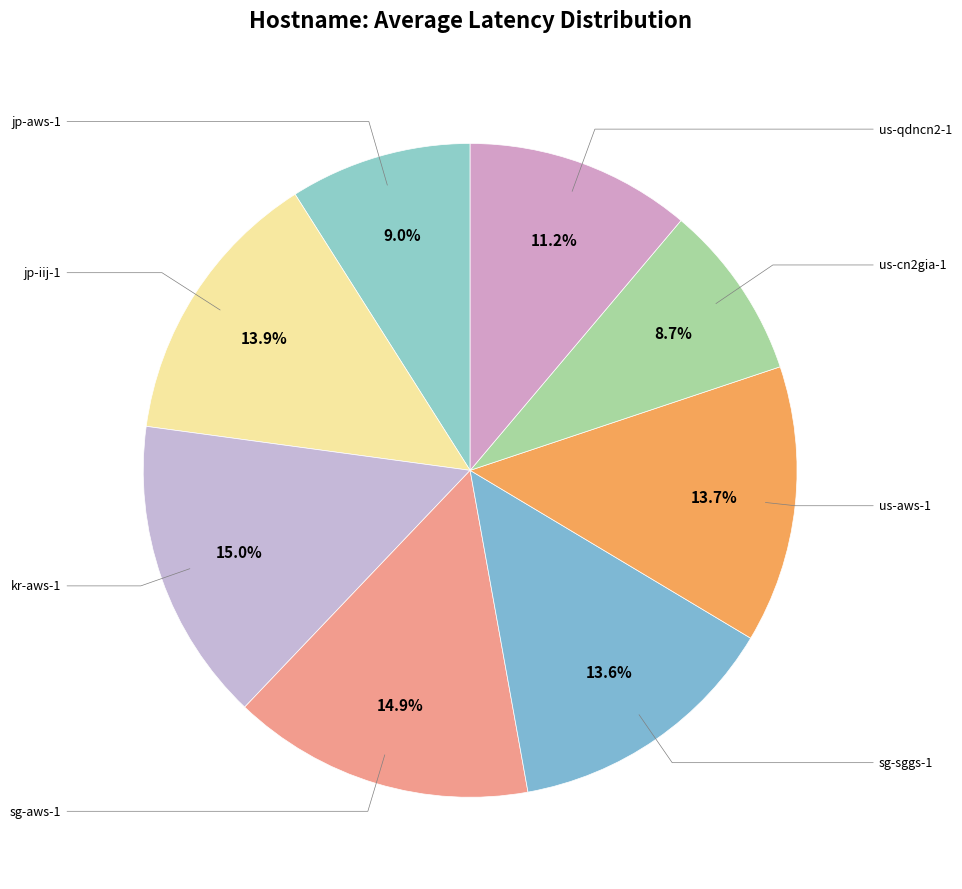

Count the number of slices in the pie.

8